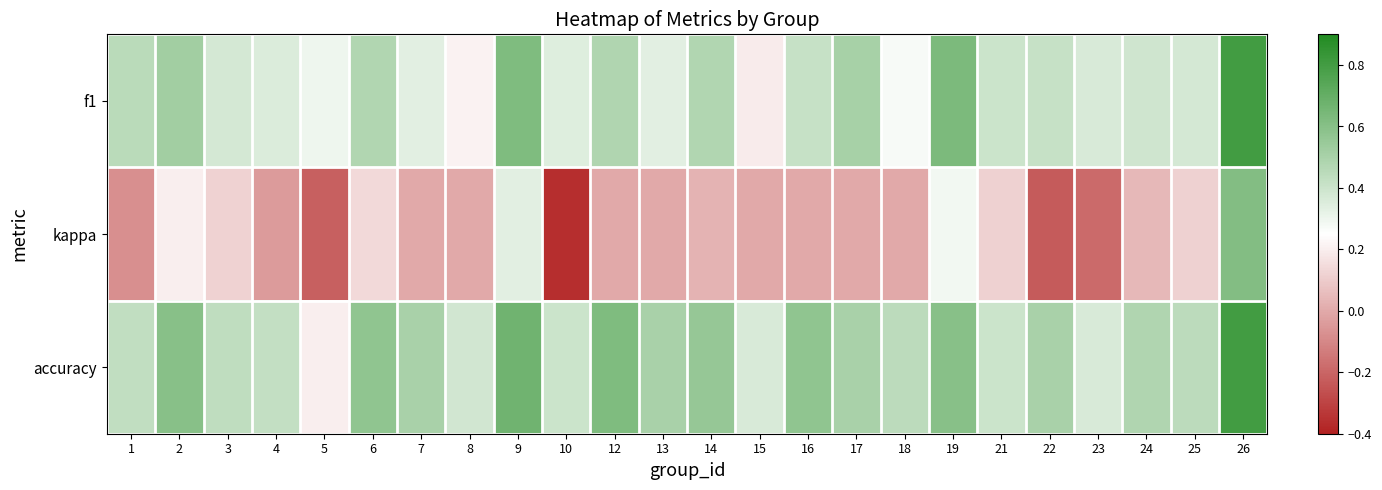

At 23, list the series in order from smallest to largest.

kappa, f1, accuracy